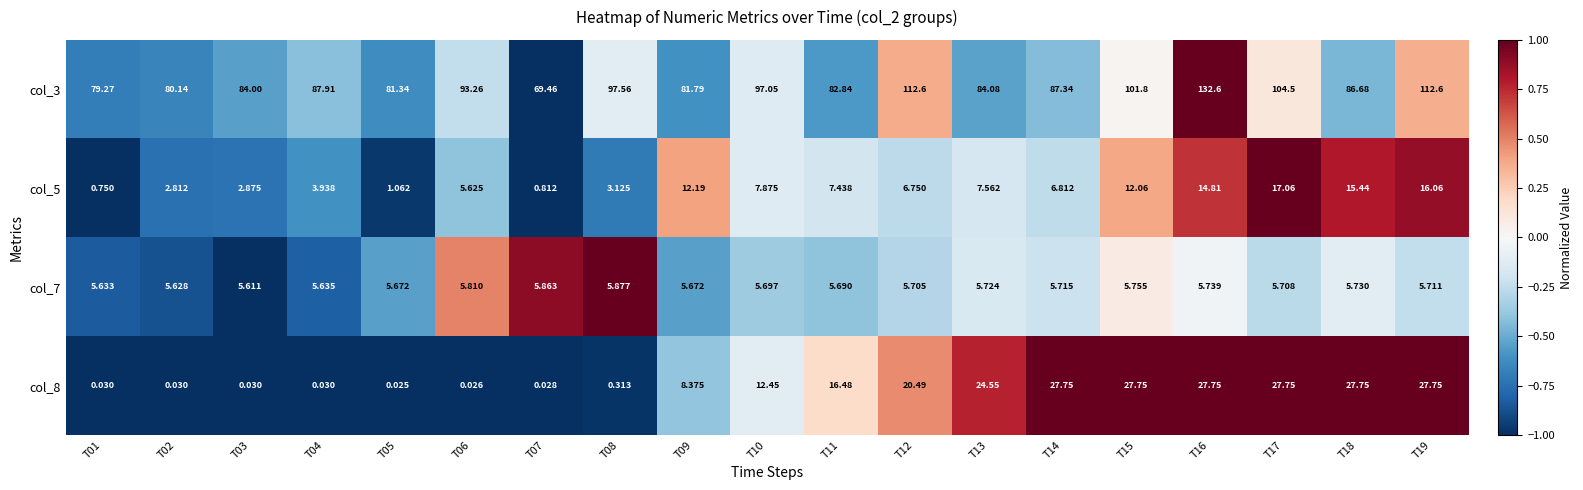

Reading left to right, transcribe all the data shown in this chart.

col_3: T01=79.3	T02=80.1	T03=84.0	T04=87.9	T05=81.3	T06=93.3	T07=69.5	T08=97.6	T09=81.8	T10=97.0	T11=82.8	T12=112.6	T13=84.1	T14=87.3	T15=101.8	T16=132.6	T17=104.5	T18=86.7	T19=112.6
col_5: T01=0.8	T02=2.8	T03=2.9	T04=3.9	T05=1.1	T06=5.6	T07=0.8	T08=3.1	T09=12.2	T10=7.9	T11=7.4	T12=6.8	T13=7.6	T14=6.8	T15=12.1	T16=14.8	T17=17.1	T18=15.4	T19=16.1
col_7: T01=5.6	T02=5.6	T03=5.6	T04=5.6	T05=5.7	T06=5.8	T07=5.9	T08=5.9	T09=5.7	T10=5.7	T11=5.7	T12=5.7	T13=5.7	T14=5.7	T15=5.8	T16=5.7	T17=5.7	T18=5.7	T19=5.7
col_8: T01=0.0	T02=0.0	T03=0.0	T04=0.0	T05=0.0	T06=0.0	T07=0.0	T08=0.3	T09=8.4	T10=12.4	T11=16.5	T12=20.5	T13=24.6	T14=27.8	T15=27.8	T16=27.8	T17=27.8	T18=27.8	T19=27.8